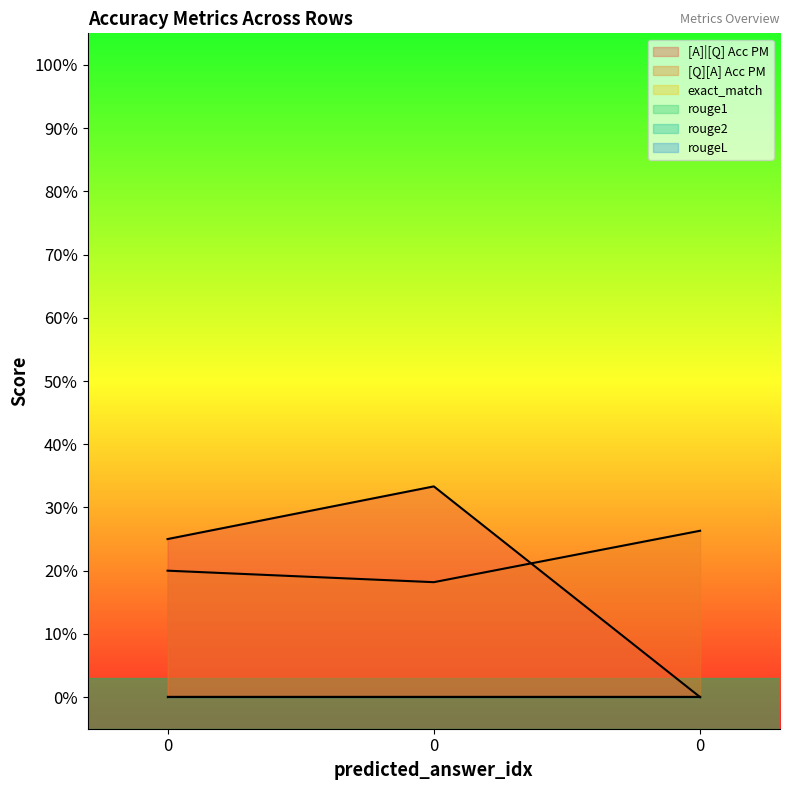

Is the value of [Q][A] Acc PM at 0 greater than the value of rouge2 at 0?

Yes